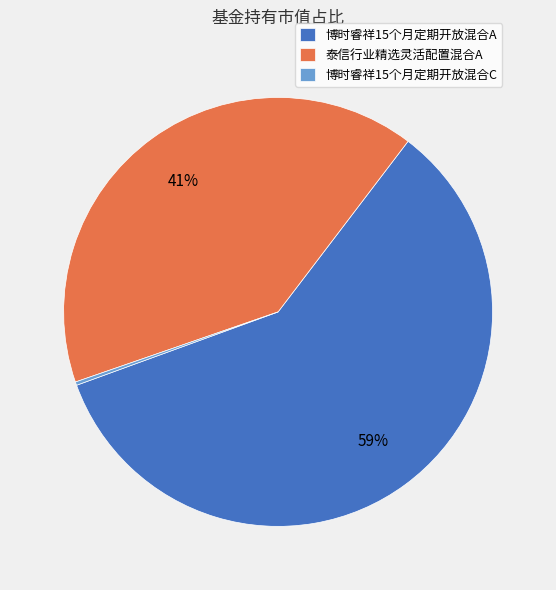

What is the ratio of the value at 泰信行业精选灵活配置混合A to the value at 博时睿祥15个月定期开放混合A?

0.7